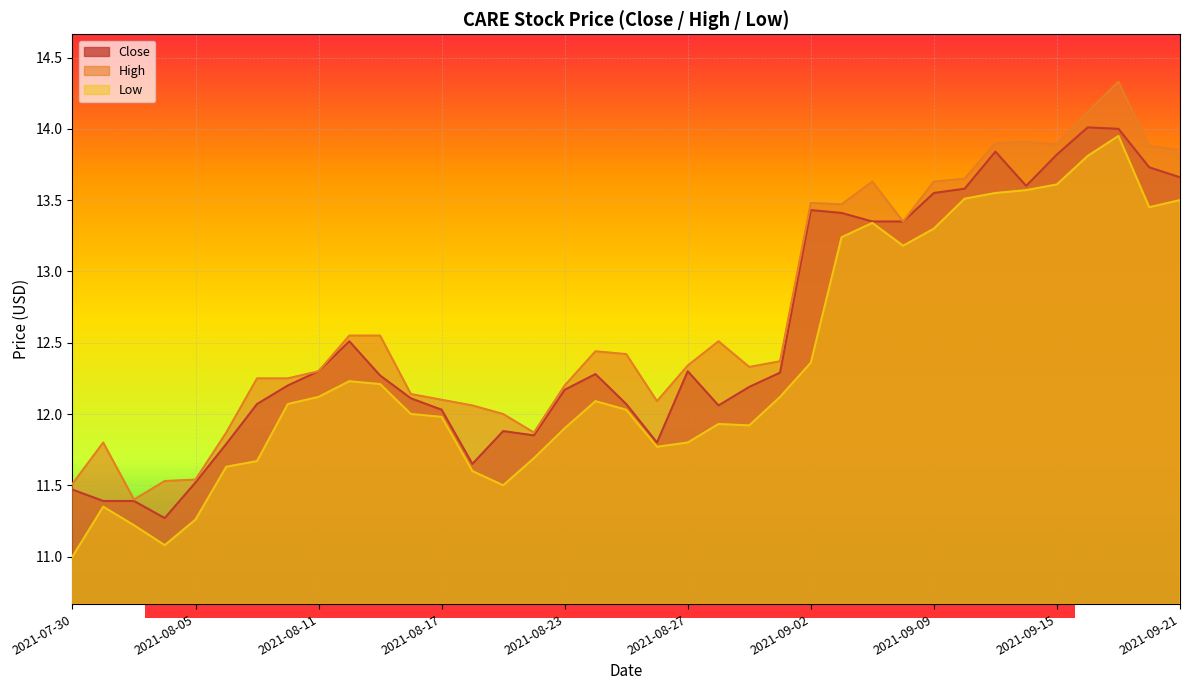

What value does the Low series have at 2021-08-27?

11.8